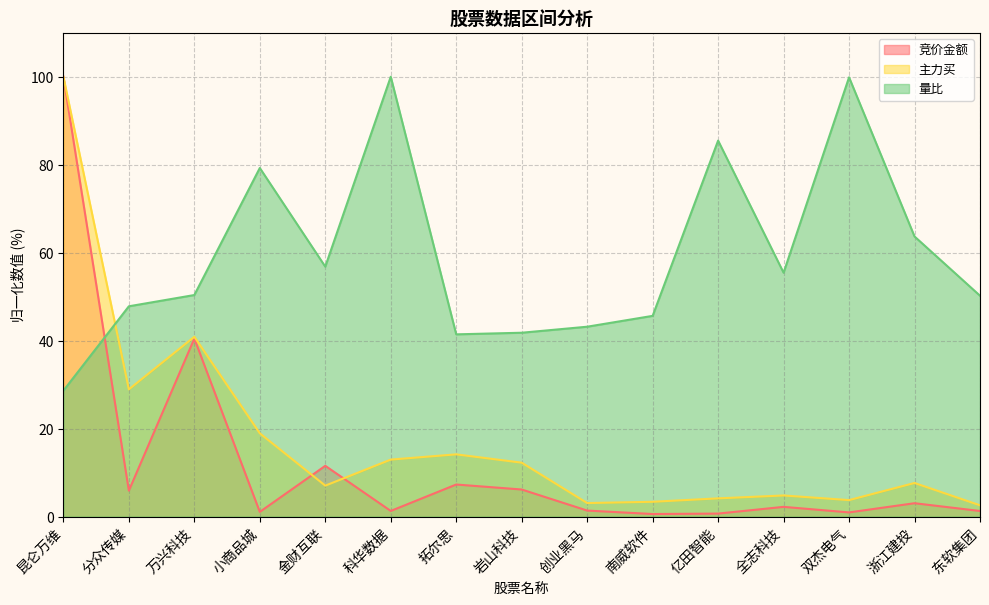

Which has a higher value, 岩山科技 or 昆仑万维?

昆仑万维